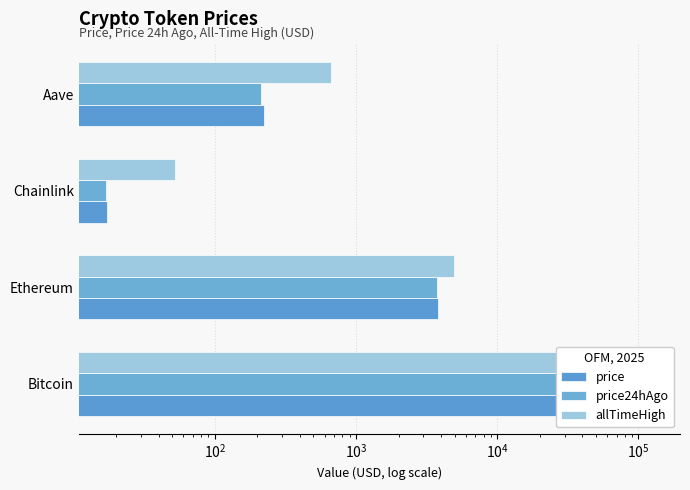

What is the highest value of the allTimeHigh series?

126080.0